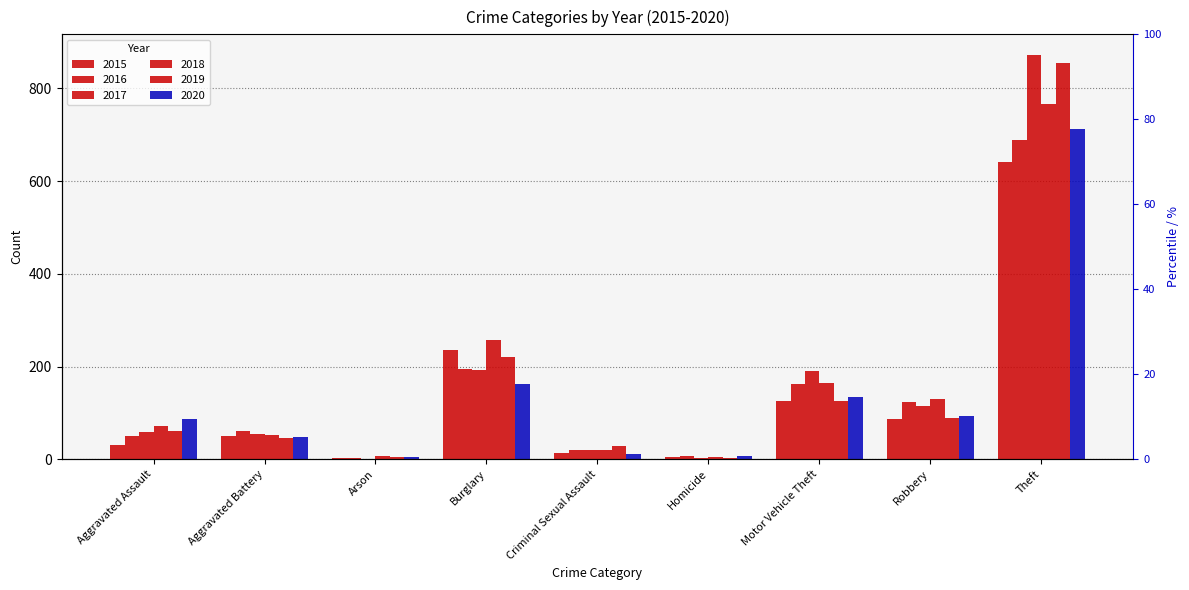

Reading right to left, extract all data points from this chart.

2015: 641	87	125	4	13	236	3	50	31
2016: 689	123	163	8	20	194	3	60	50
2017: 873	115	191	2	19	192	1	54	59
2018: 767	130	164	5	20	257	6	52	72
2019: 855	89	125	3	29	221	5	45	61
2020: 713	94	134	6	12	163	4	48	87